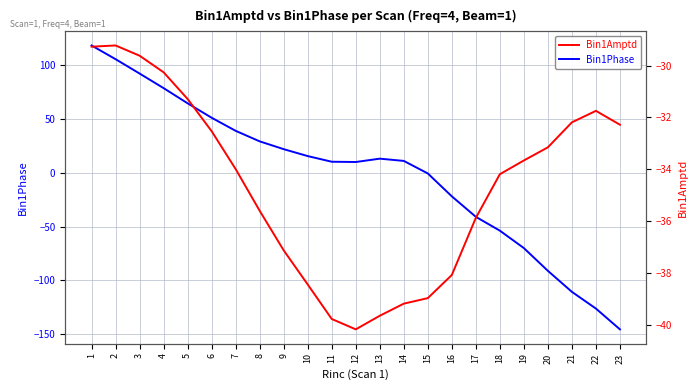

How many times do Bin1Phase and Bin1Amptd cross each other?

1